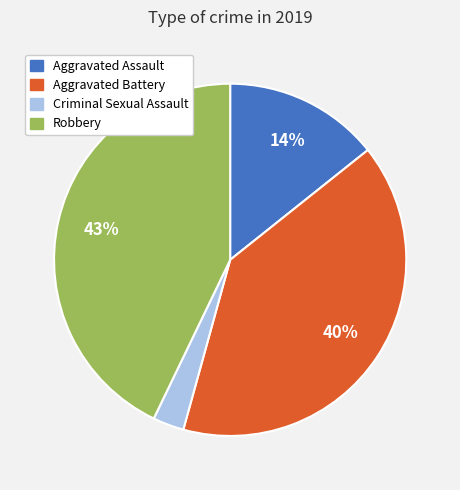

To the nearest percent, what is the difference between the largest and smallest slice percentages?

40%